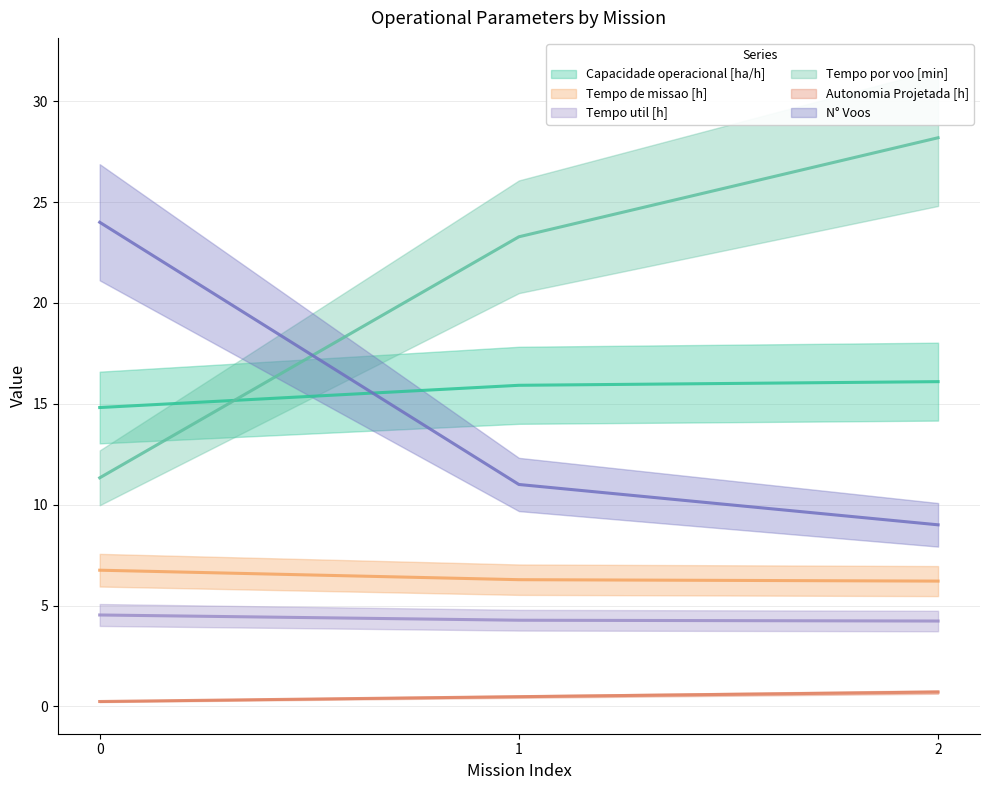

What is the value of the Tempo de missao [h] point at the 2nd from the left?

6.3